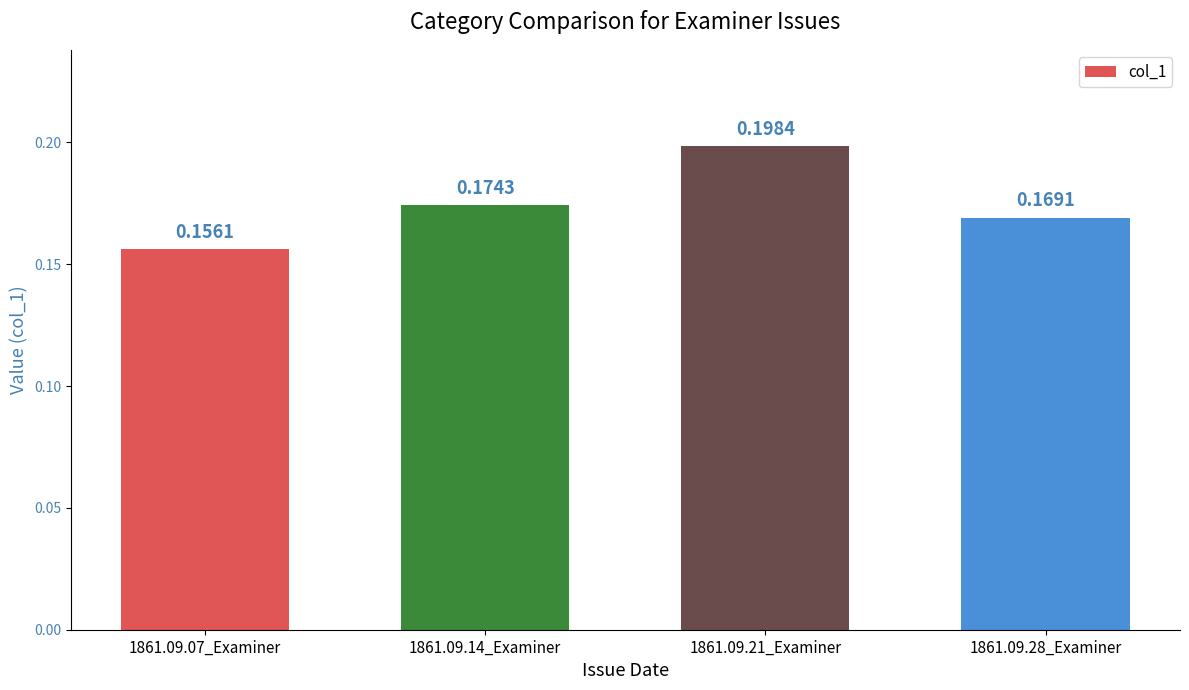

Which has a higher value, 1861.09.28_Examiner or 1861.09.07_Examiner?

1861.09.28_Examiner